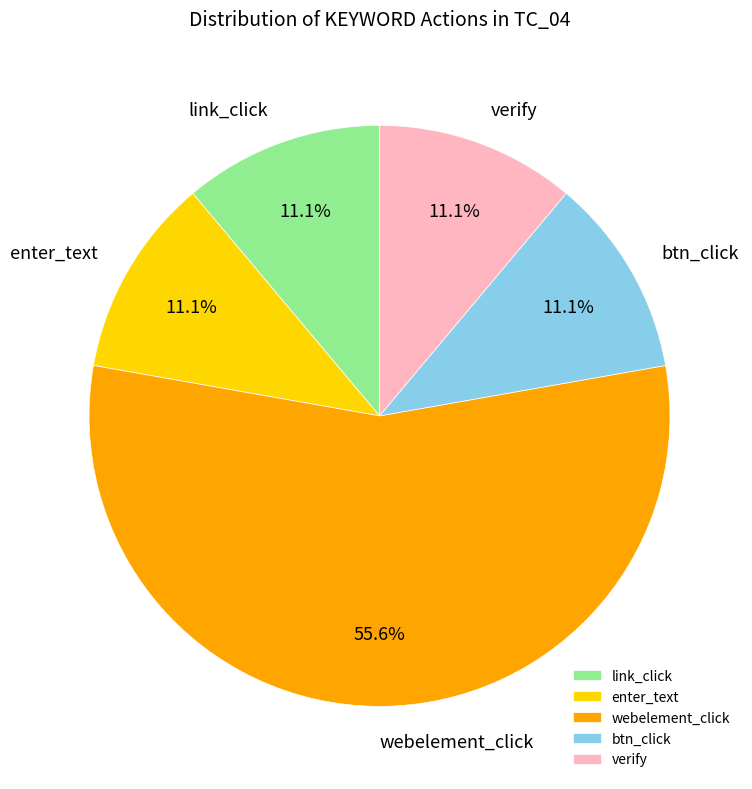

Which slice is the largest?

webelement_click